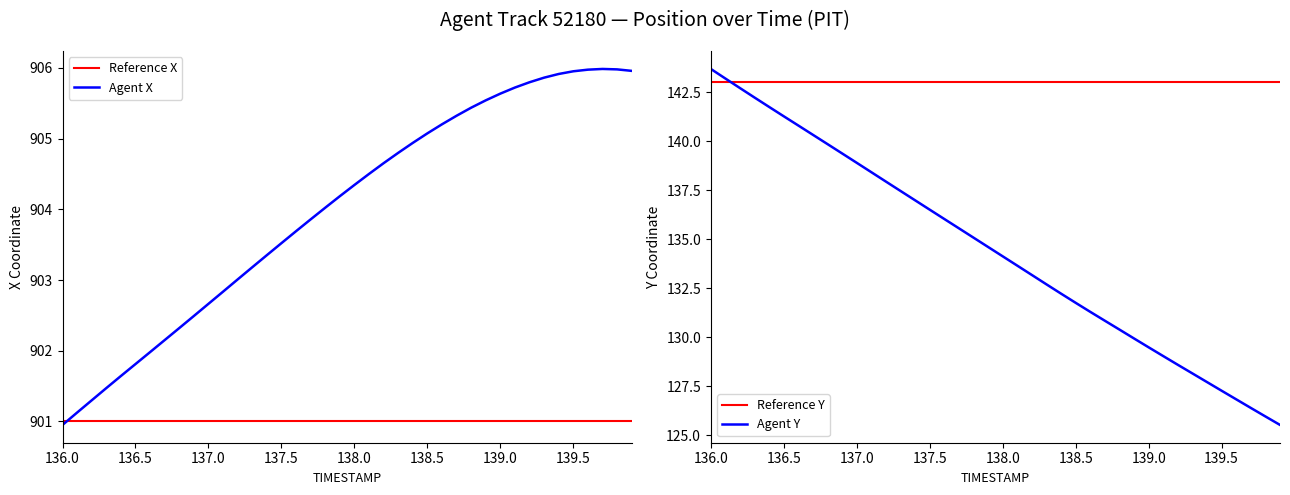

Reading left to right, what are all the values shown in this chart?

X: 901.0	901.1	901.3	901.5	901.6	901.8	902.0	902.2	902.3	902.5	902.7	902.8	903.0	903.2	903.4	903.5	903.7	903.9	904.0	904.2	904.3	904.5	904.7	904.8	904.9	905.1	905.2	905.3	905.4	905.5	905.6	905.7	905.8	905.9	905.9	906.0	906.0	906.0	906.0	906.0
Y: 143.7	143.2	142.7	142.2	141.7	141.3	140.8	140.3	139.9	139.4	138.9	138.4	137.9	137.5	137.0	136.5	136.0	135.6	135.1	134.6	134.1	133.7	133.2	132.7	132.2	131.8	131.3	130.8	130.4	129.9	129.5	129.0	128.6	128.2	127.7	127.3	126.8	126.4	126.0	125.5